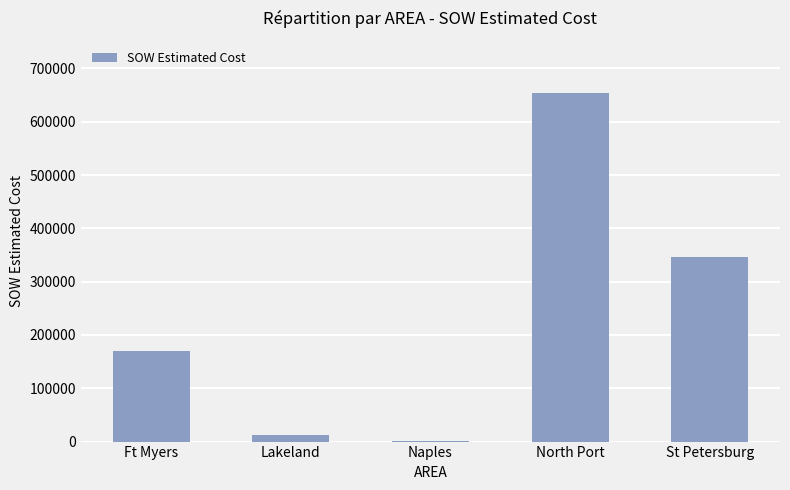

Approximately how many times larger is the value at Ft Myers compared to Naples?

126.6